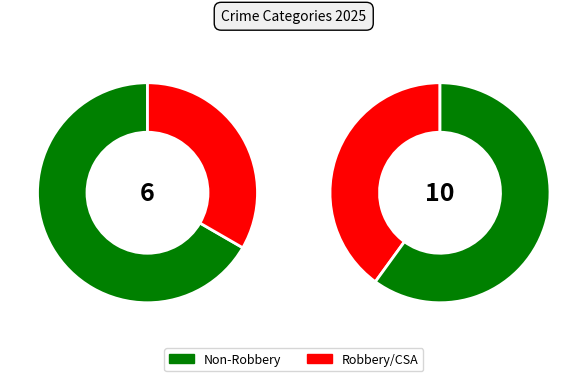

Between Robbery and Criminal Sexual Assault, which is larger?

Robbery